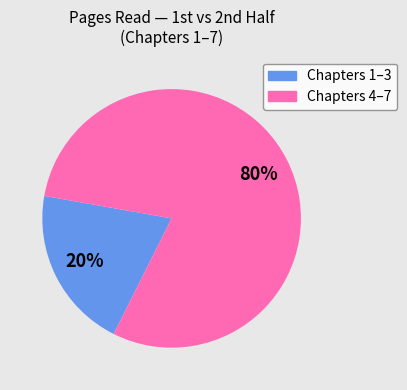

Count the number of slices in the pie.

2